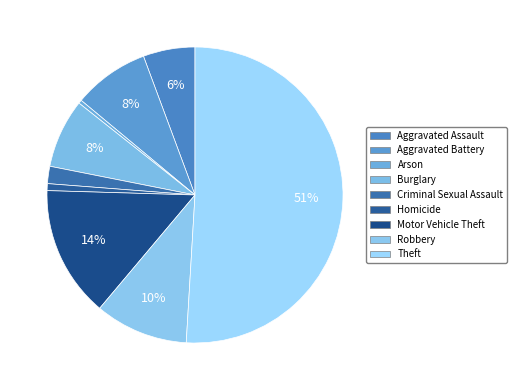

To the nearest percent, what percentage of the pie is Theft?

51%